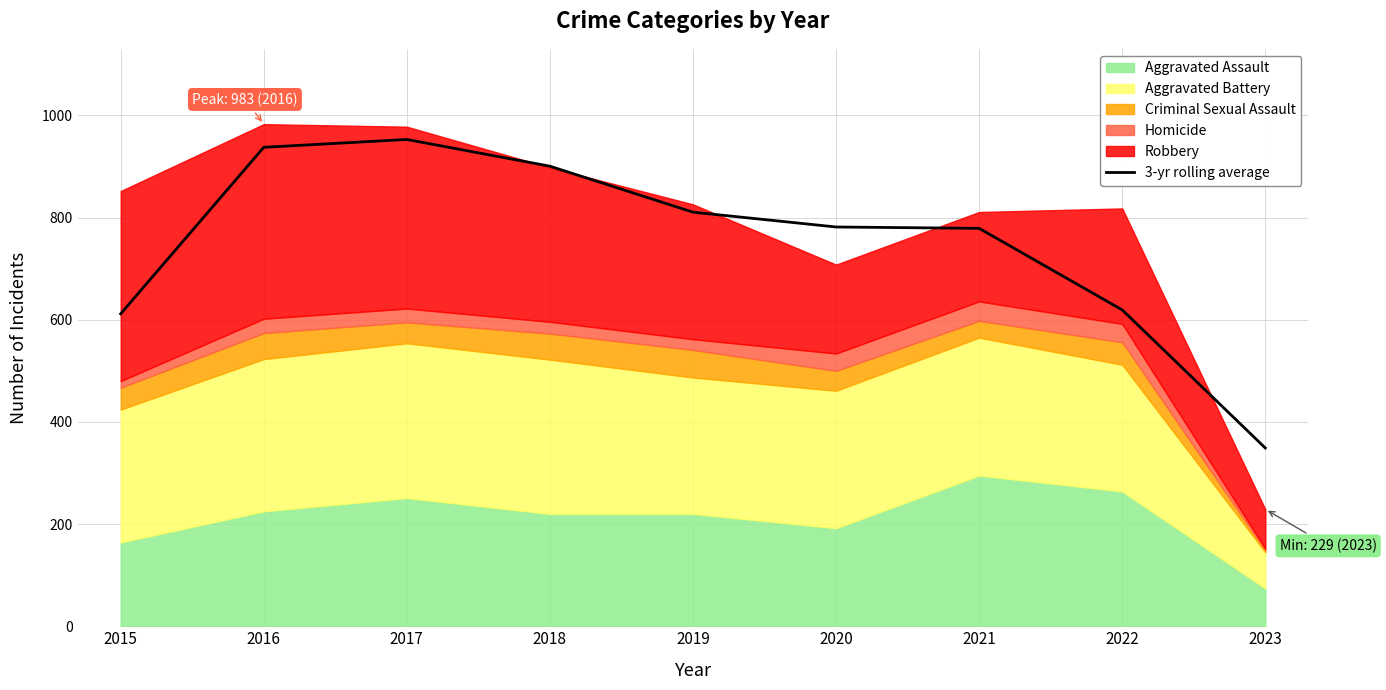

What is the sum of the values at 2021 and 2016?

1716.7